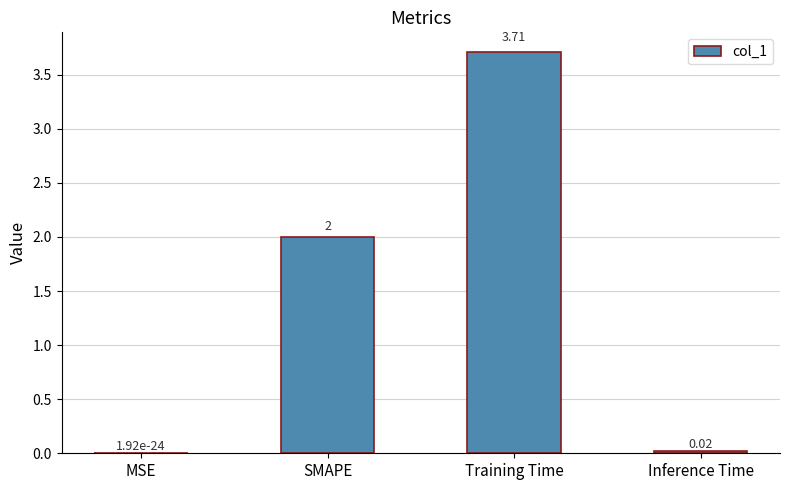

Which label corresponds to the largest value in the chart?

Training Time